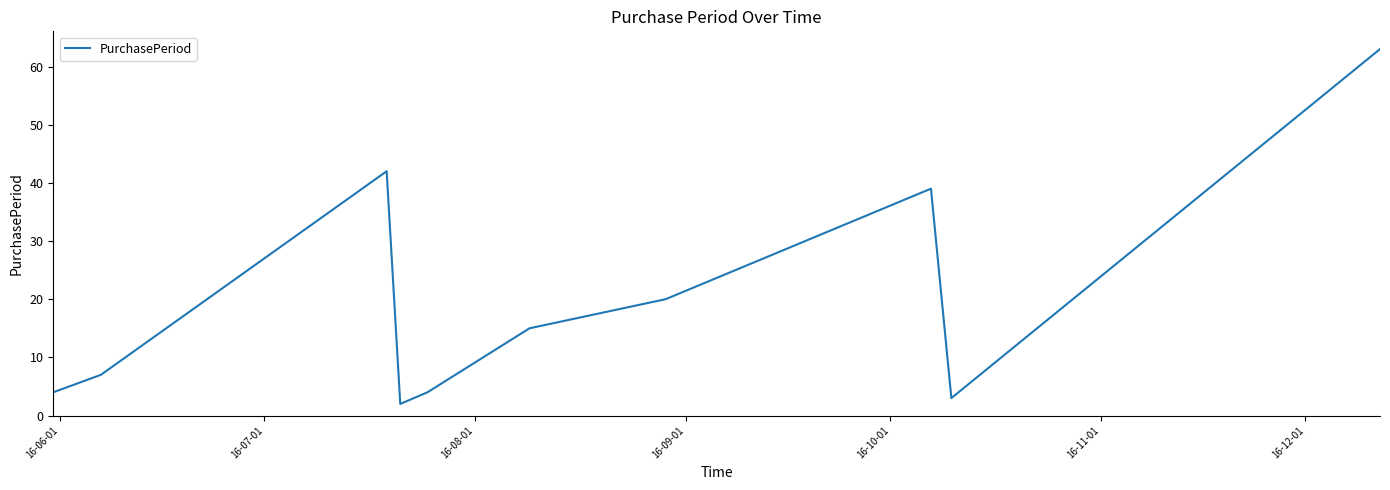

What is the maximum value shown in the chart?

63